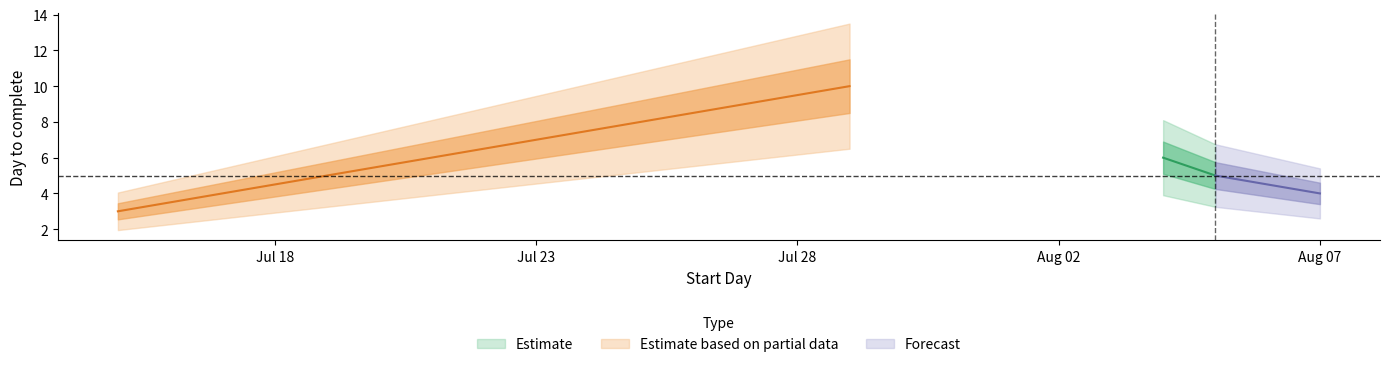

Is it true that the value at 2020-08-04 is 3?

False